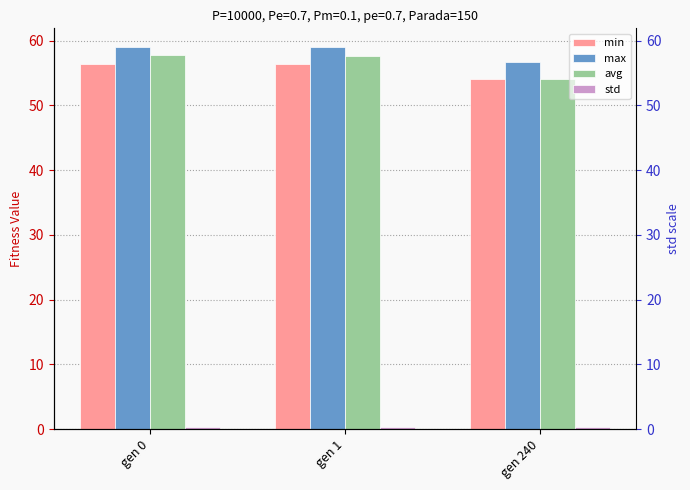

Does the chart contain stacked bars?

No